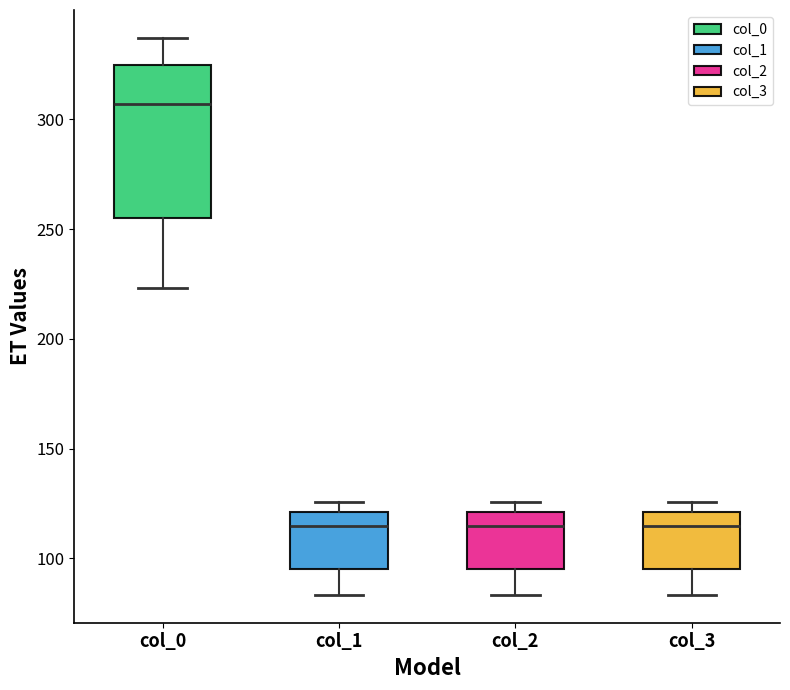

Reading left to right, transcribe this box plot: for each box, give where its median line is, the range the box spans, and where its two whiskers end, as read against the y-axis. The values are not printed on the chart, so give them approximately, as read against the axis.

col_0: median 305, box 255 to 325, whiskers 225 to 335
col_1: median 115, box 95 to 120, whiskers 85 to 125
col_2: median 115, box 95 to 120, whiskers 85 to 125
col_3: median 115, box 95 to 120, whiskers 85 to 125